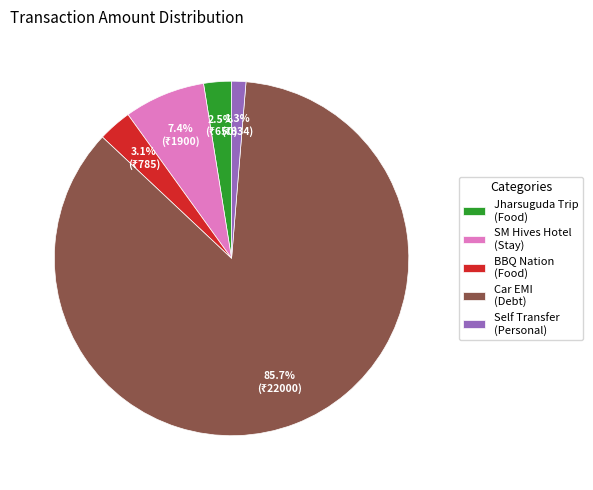

Which has a higher value, SM Hives Hotel (Stay) or Jharsuguda Trip (Food)?

SM Hives Hotel (Stay)